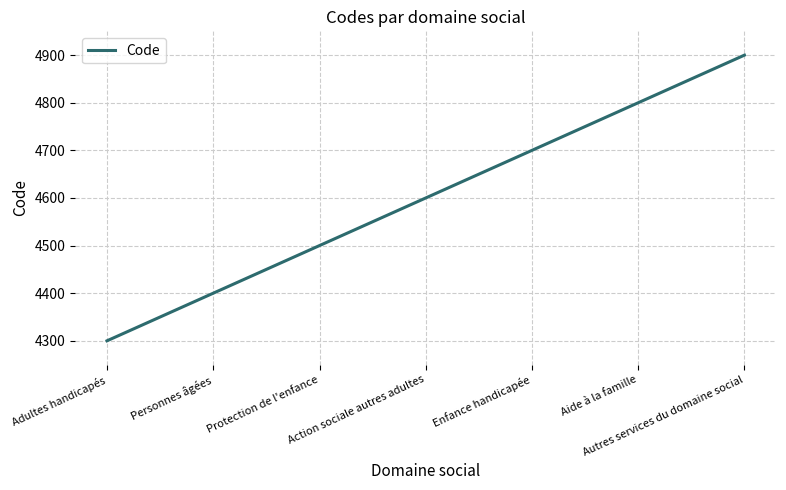

What is the difference between the maximum and second lowest values?

500